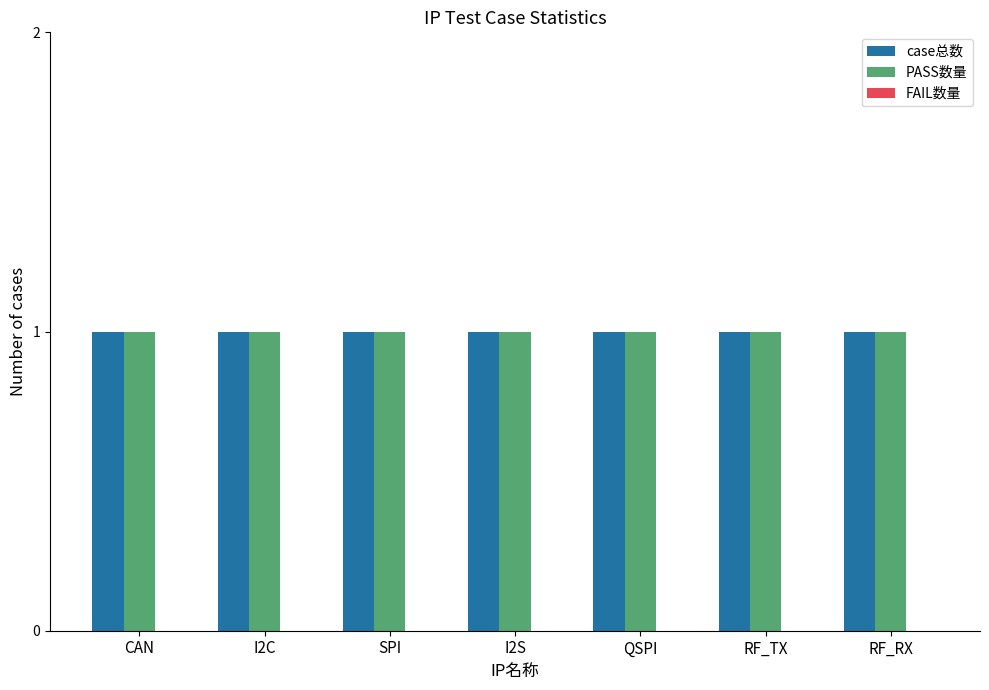

Reading left to right, list all the values displayed in this chart.

case总数: CAN=1	I2C=1	SPI=1	I2S=1	QSPI=1	RF_TX=1	RF_RX=1
PASS数量: CAN=1	I2C=1	SPI=1	I2S=1	QSPI=1	RF_TX=1	RF_RX=1
FAIL数量: CAN=0	I2C=0	SPI=0	I2S=0	QSPI=0	RF_TX=0	RF_RX=0